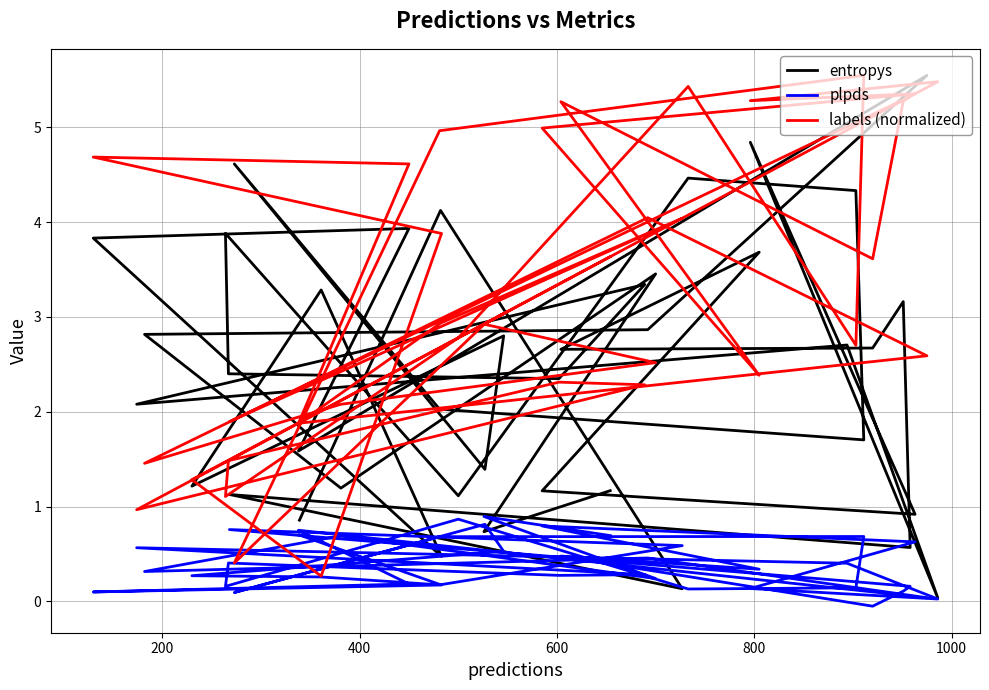

True or false: plpds and labels (normalized) cross at least once.

False